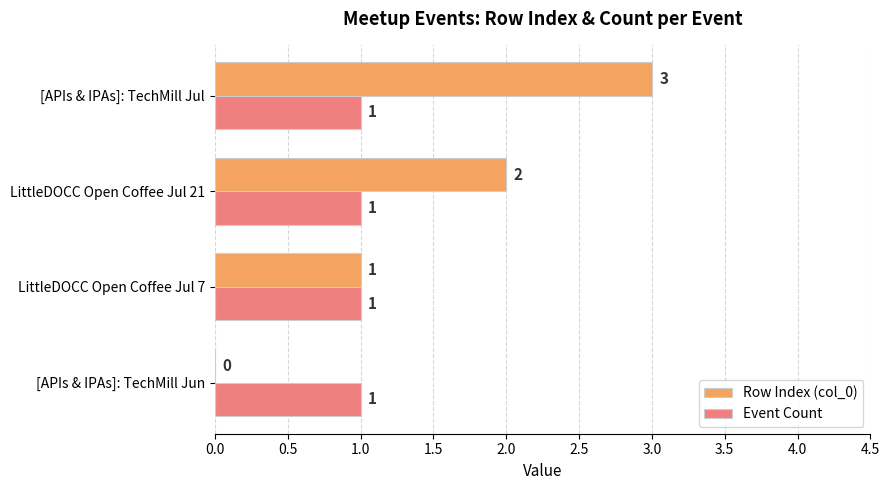

Is the value of Event Count at [APIs & IPAs]: TechMill Jun greater than the value of Row Index (col_0) at [APIs & IPAs]: TechMill Jul?

No